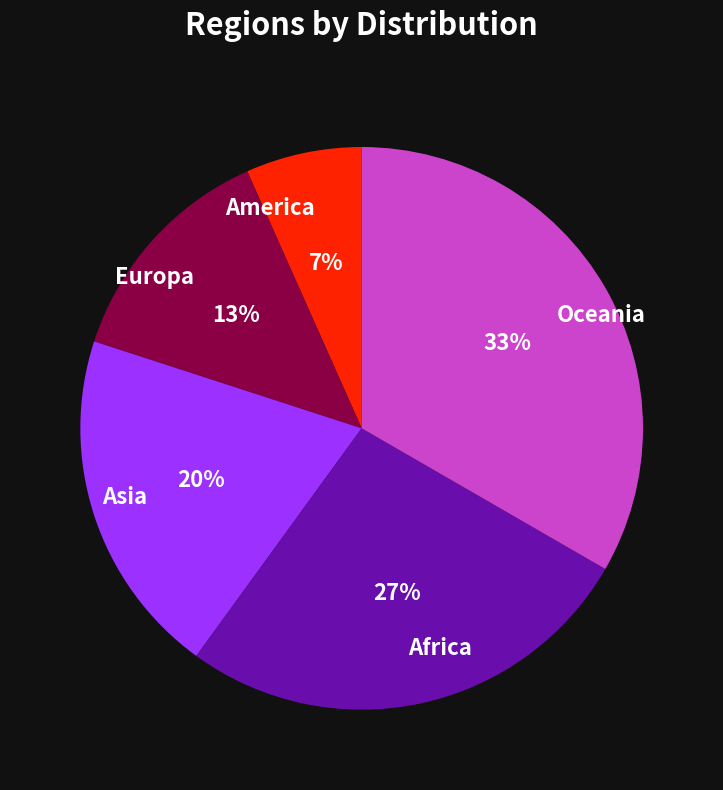

What is the smallest slice in the pie chart?

America